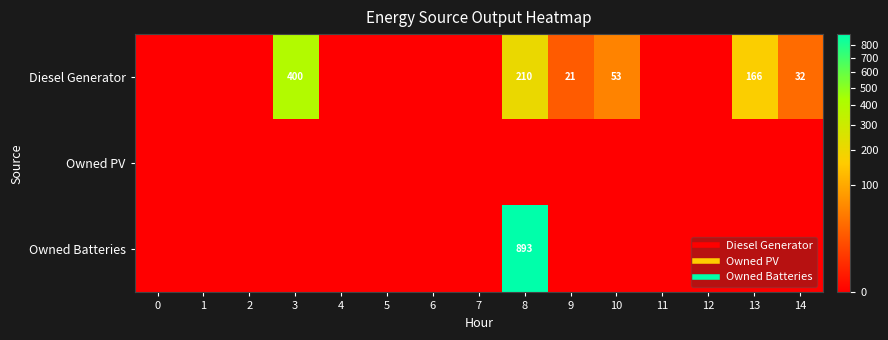

What is the total value across all series at 10?

53